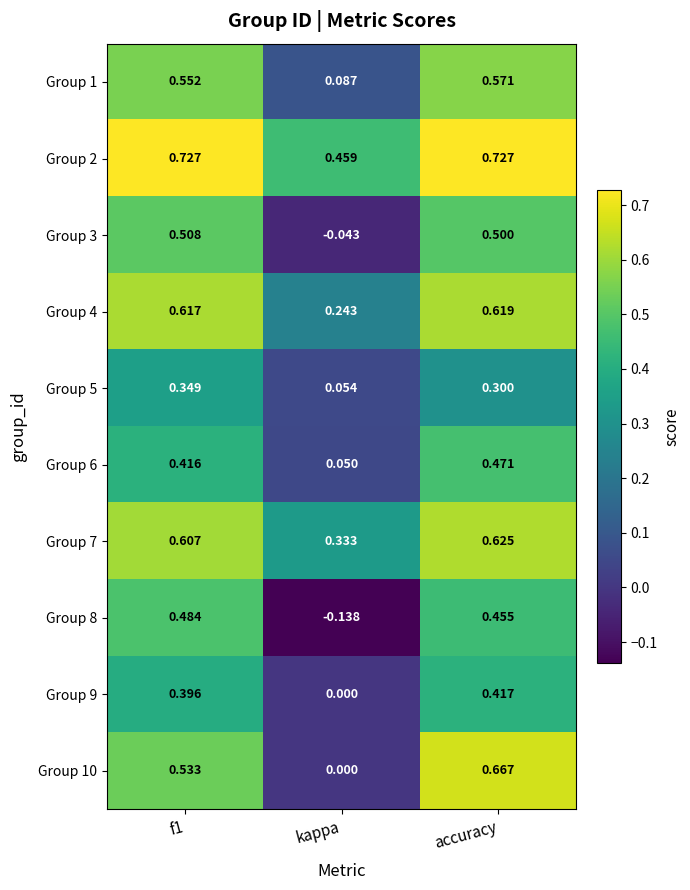

Where is Group 2 nearest to the value 0?

kappa